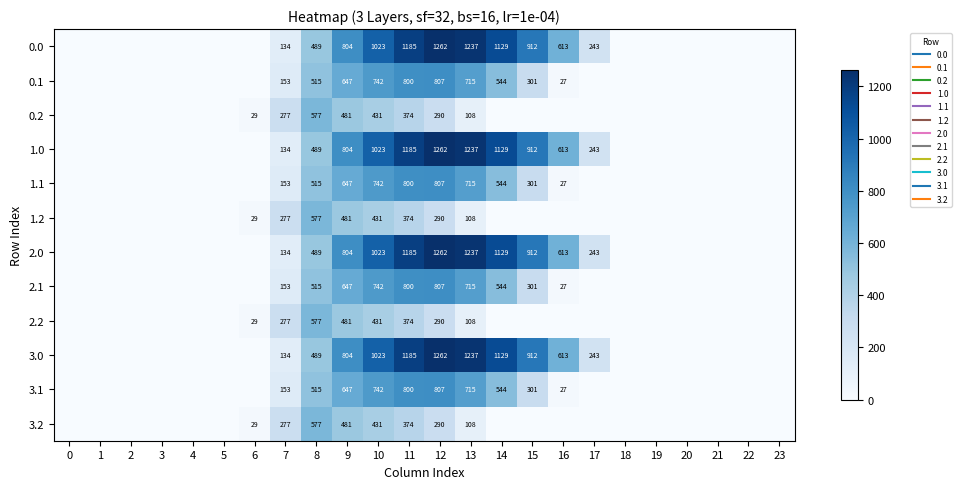

True or false: 2.0 has a value of 176.4 at 7.

False